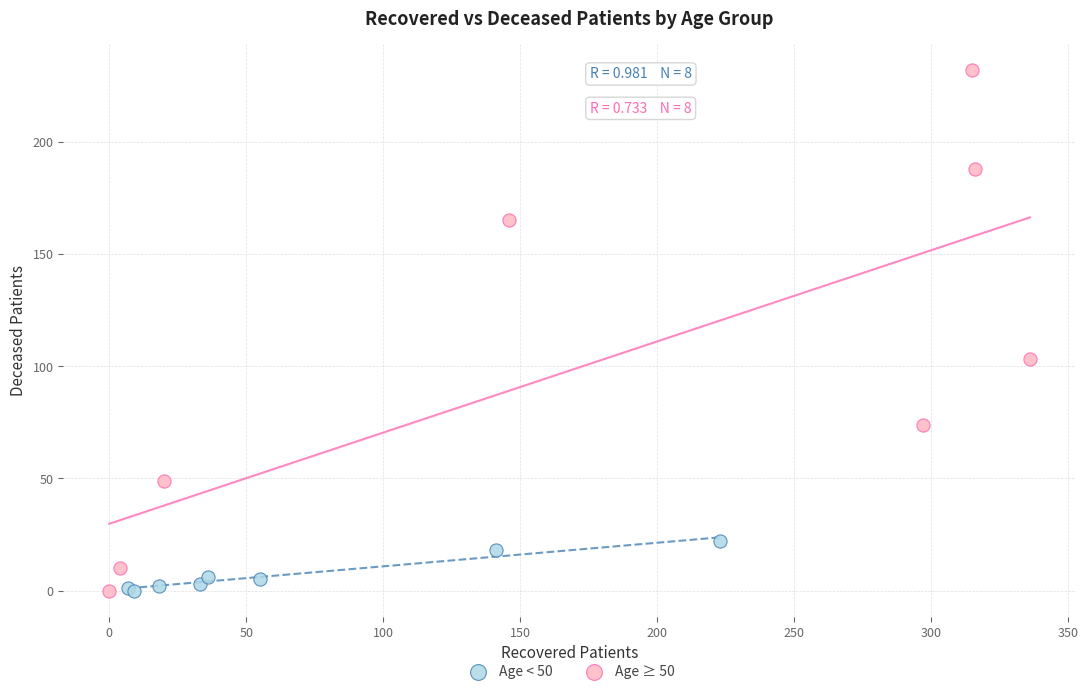

Which series contains the highest Y value?

Age ≥ 50